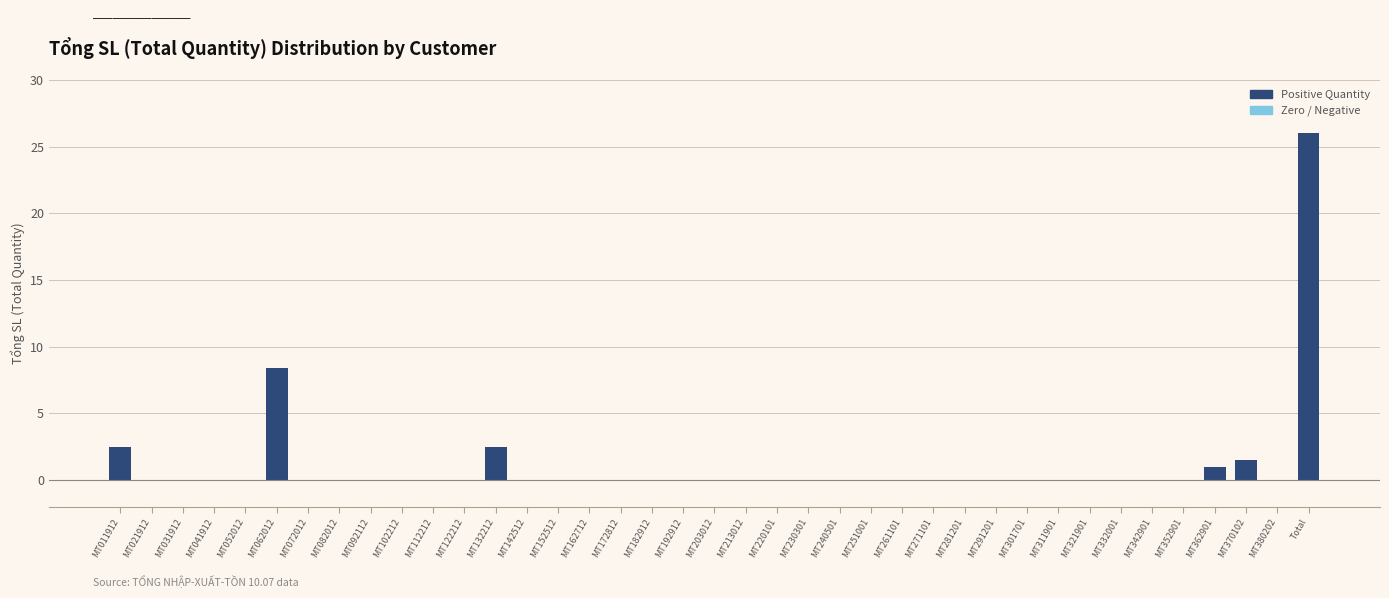

Where is the data nearest to the value 13?

MT062012